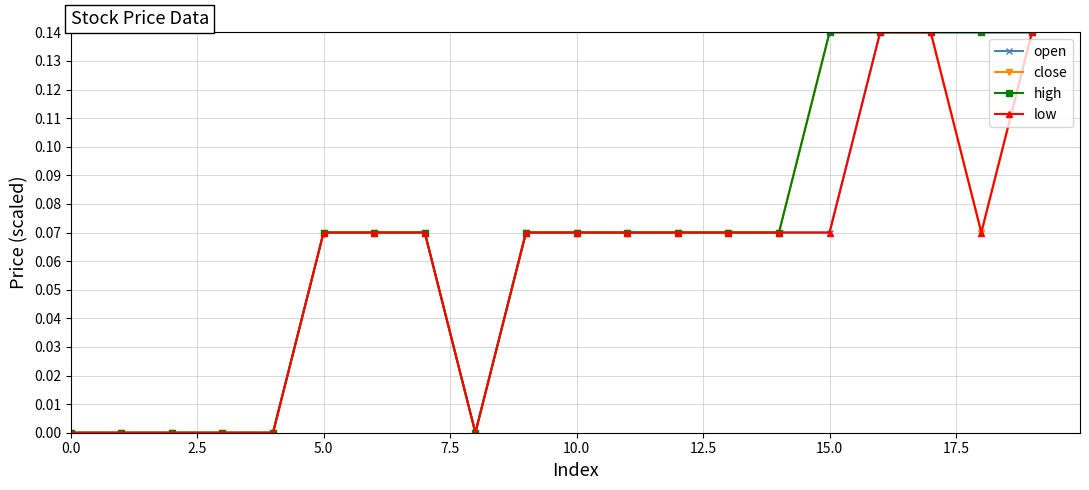

How many distinct data groups are displayed?

4